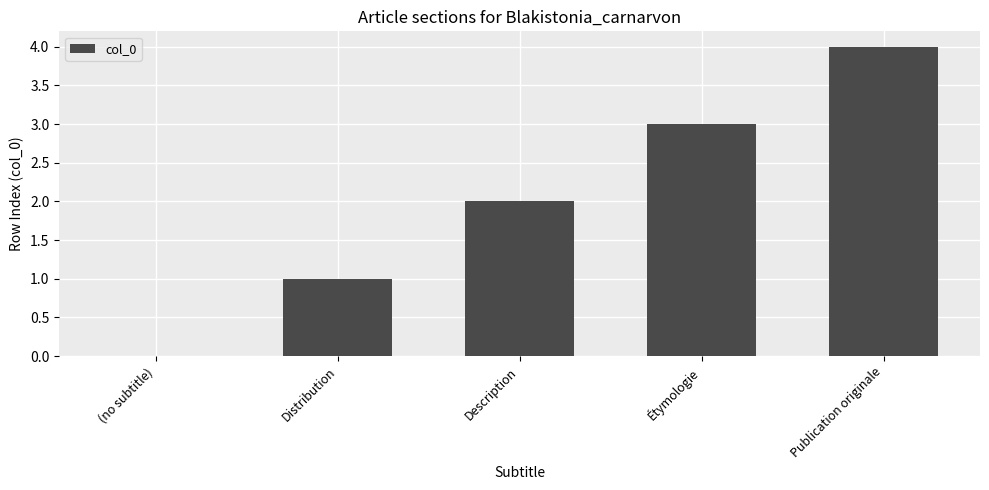

What is the sum of all values?

10